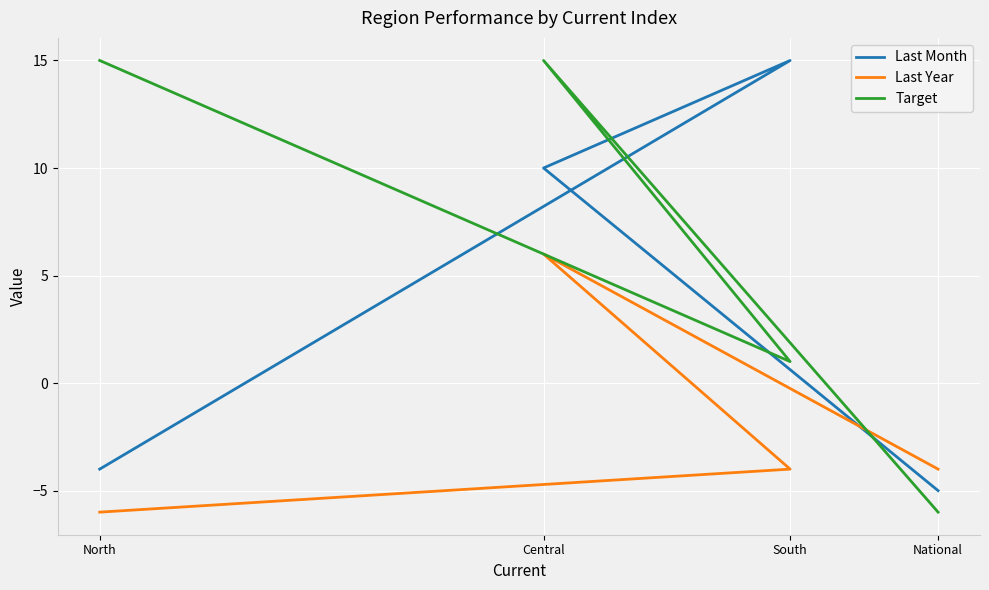

Where is Last Month nearest to the value 5?

Central